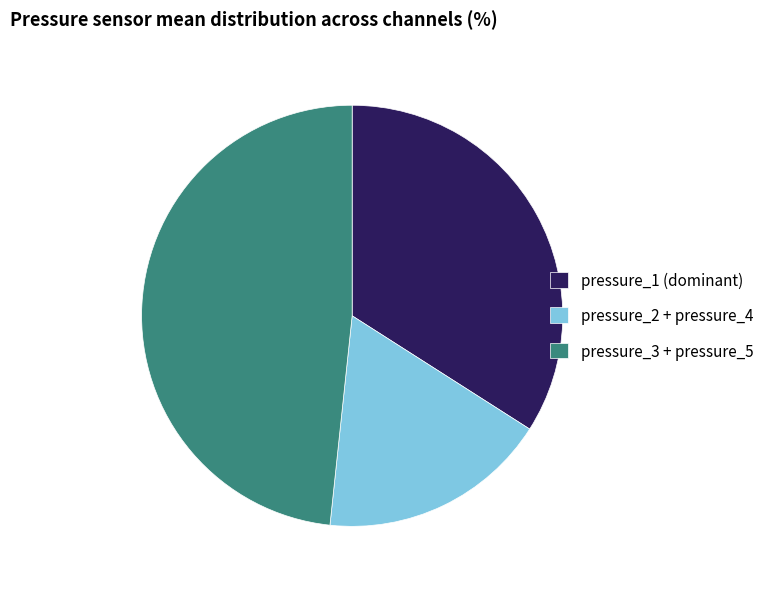

Which has a higher value, pressure_3 + pressure_5 or pressure_1 (dominant)?

pressure_3 + pressure_5